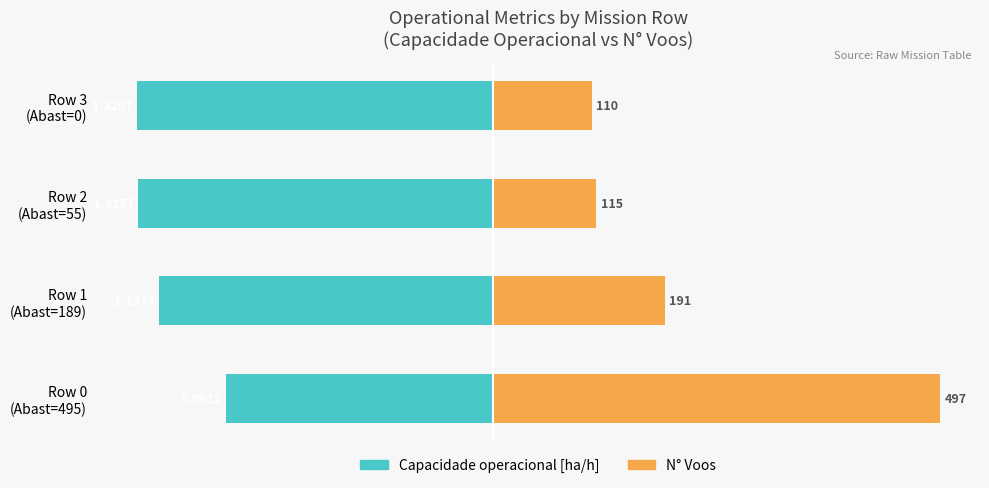

How many values in the N° Voos series exceed 191?

1